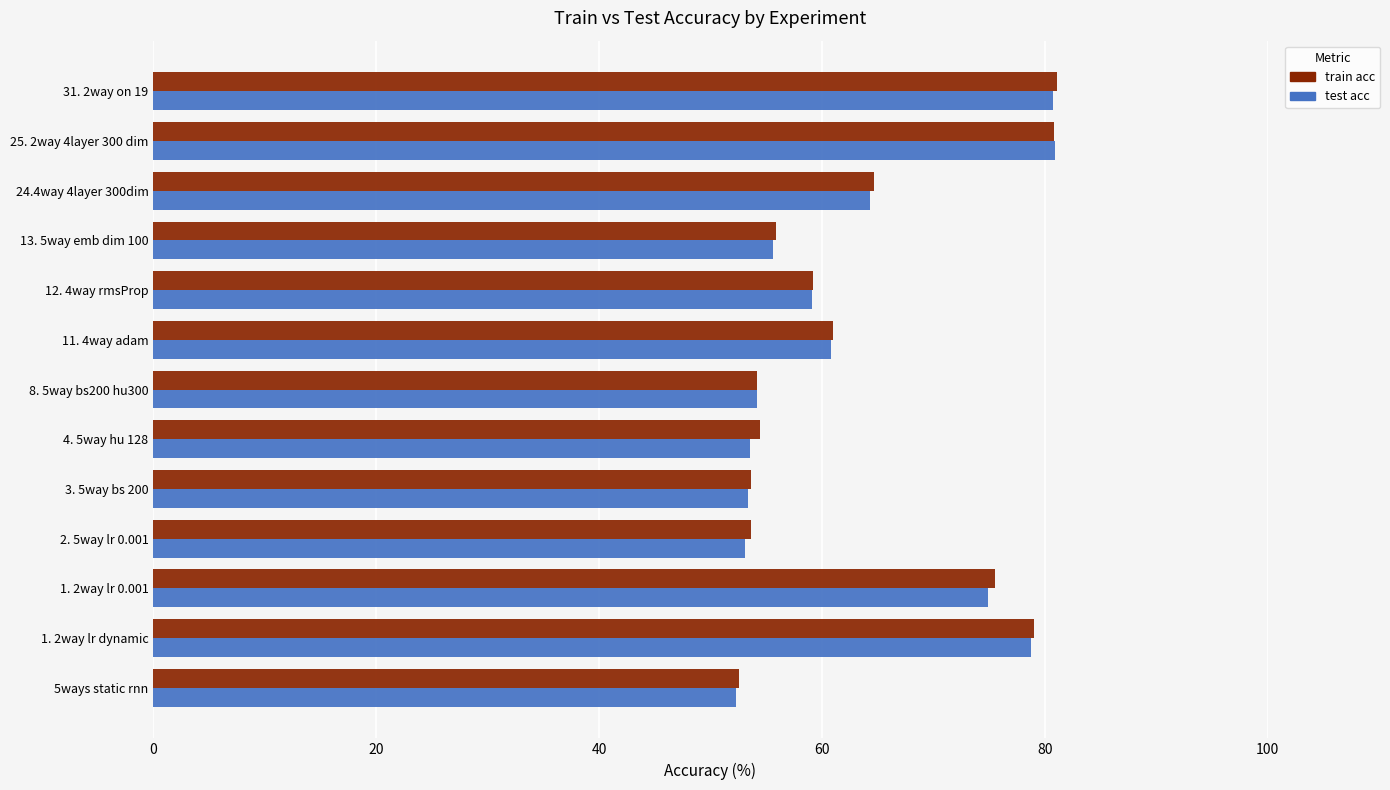

Is it true that train acc equals 74.8 at 3. 5way bs 200?

False